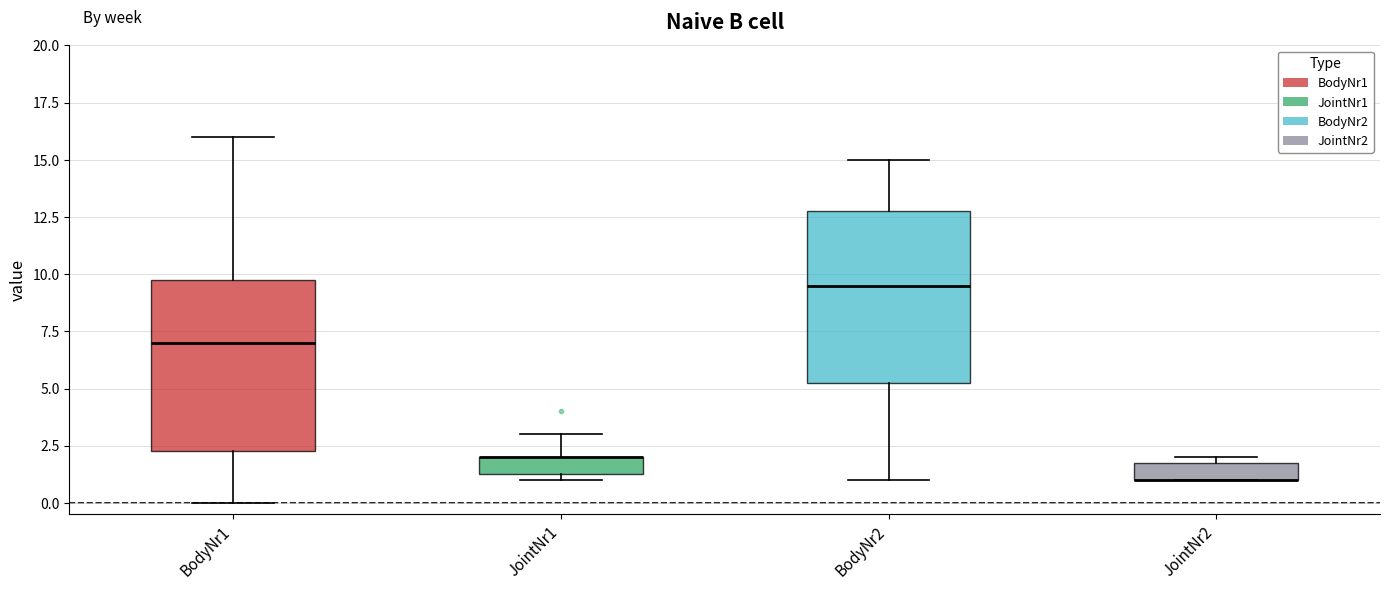

Reading left to right, transcribe this box plot: for each box, give where its median line is, the range the box spans, and where its two whiskers end, as read against the y-axis. The values are not printed on the chart, so give them approximately, as read against the axis.

BodyNr1: median 7.0, box 2.5 to 10.0, whiskers 0.0 to 16.0
JointNr1: median 2.0 (drawn on the box's upper edge), box 1.5 to 2.0, whiskers 1.0 to 3.0
BodyNr2: median 9.5, box 5.5 to 13.0, whiskers 1.0 to 15.0
JointNr2: median 1.0 (drawn on the box's lower edge), box 1.0 to 2.0, whiskers 1.0 to 2.0 (just above the box's upper edge)